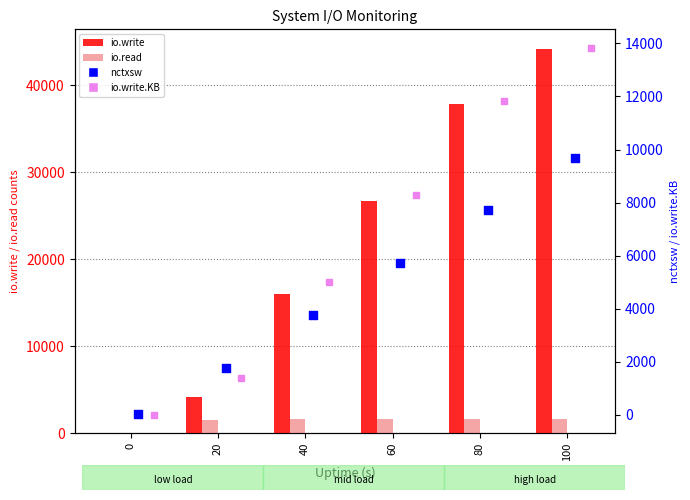

At which category is the sum across all series the highest?

100